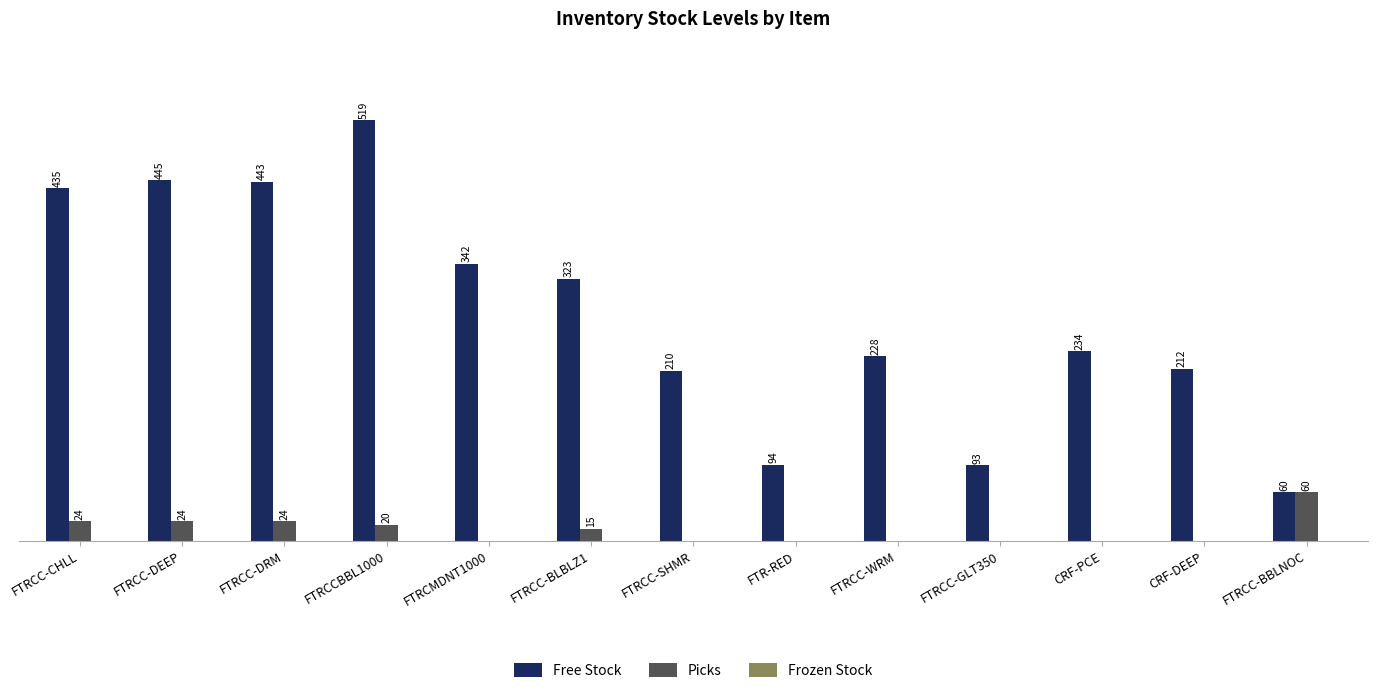

Which series changed the most between FTR-RED and FTRCC-WRM?

Free Stock